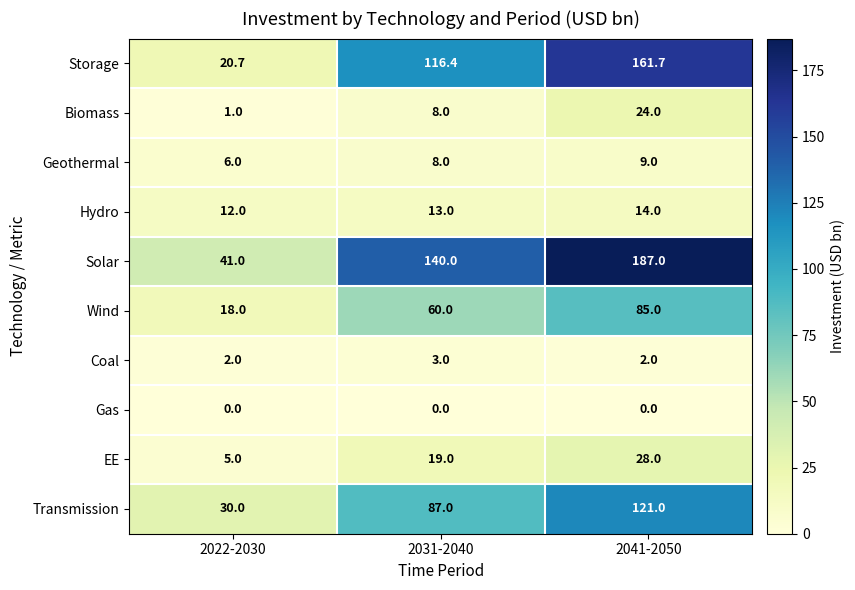

The Coal series shows 2.0 at 2022-2030. True or false?

True